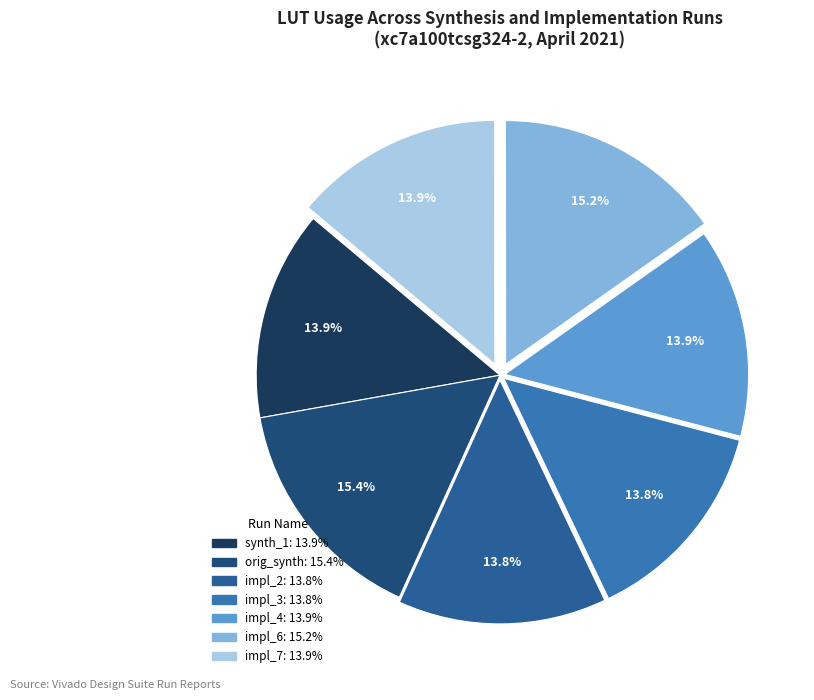

Which category has the biggest portion of the pie?

orig_synth